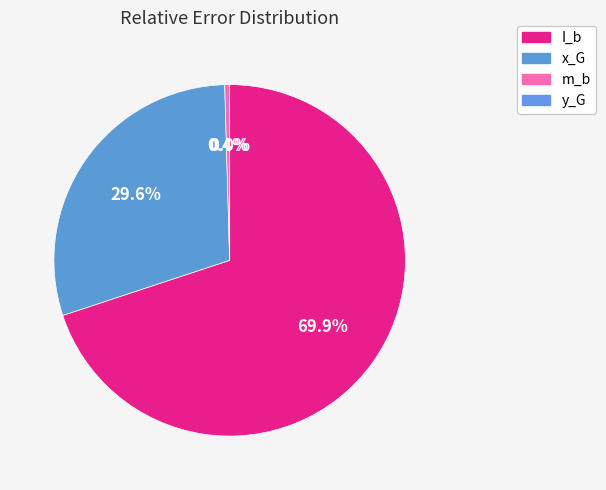

Rank the categories by value from highest to lowest.

I_b, x_G, m_b, y_G